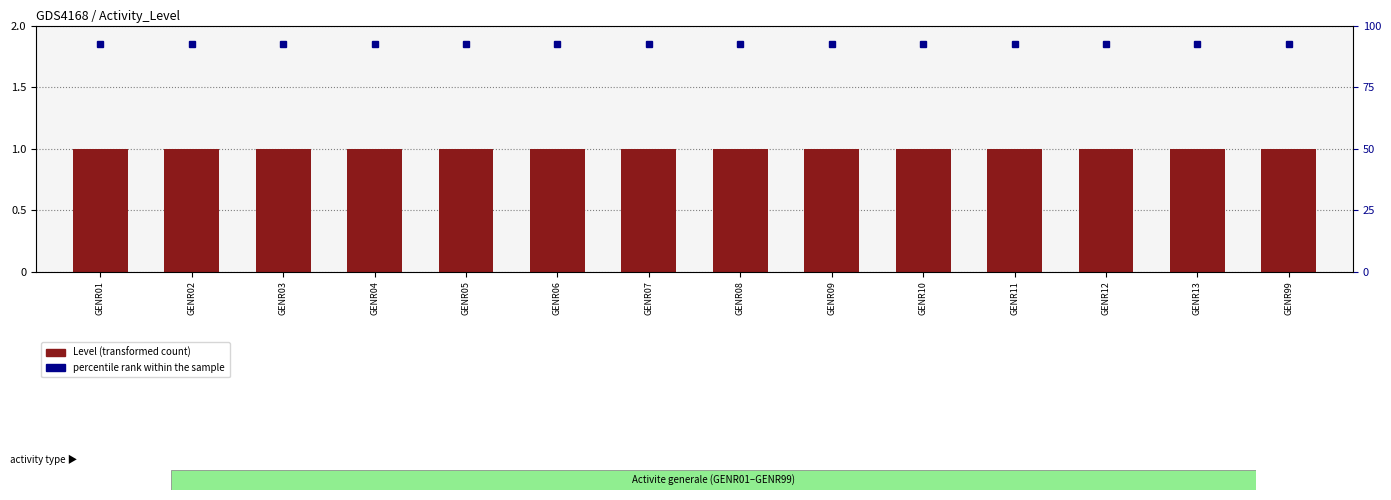

Reading right to left, extract all data points from this chart.

Level: GENR99=1.0	GENR13=1.0	GENR12=1.0	GENR11=1.0	GENR10=1.0	GENR09=1.0	GENR08=1.0	GENR07=1.0	GENR06=1.0	GENR05=1.0	GENR04=1.0	GENR03=1.0	GENR02=1.0	GENR01=1.0
percentile rank within the sample: GENR99=1.9	GENR13=1.9	GENR12=1.9	GENR11=1.9	GENR10=1.9	GENR09=1.9	GENR08=1.9	GENR07=1.9	GENR06=1.9	GENR05=1.9	GENR04=1.9	GENR03=1.9	GENR02=1.9	GENR01=1.9